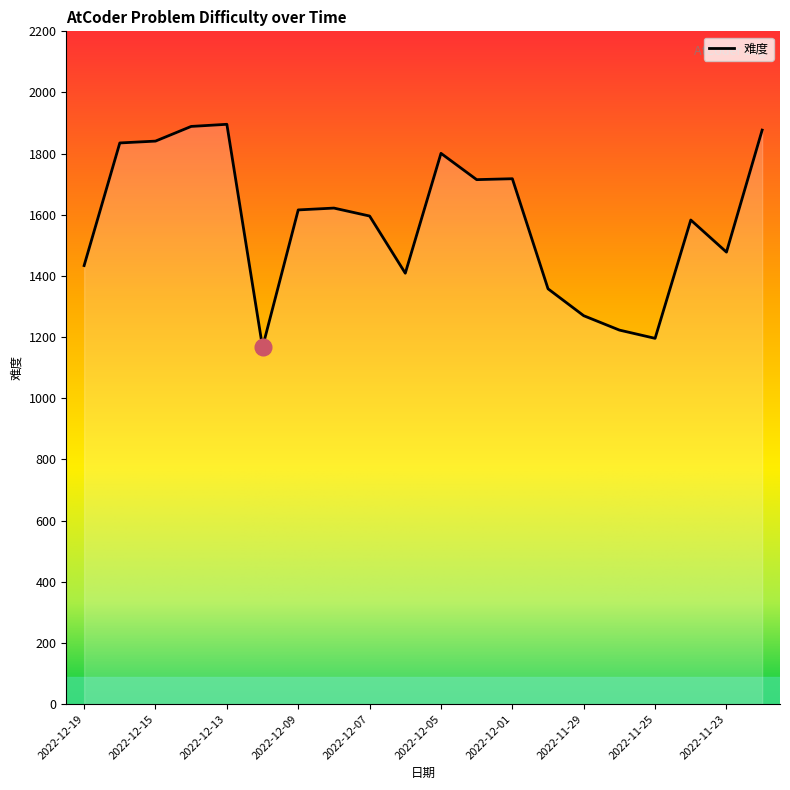

What is the difference between the maximum and minimum values?

729